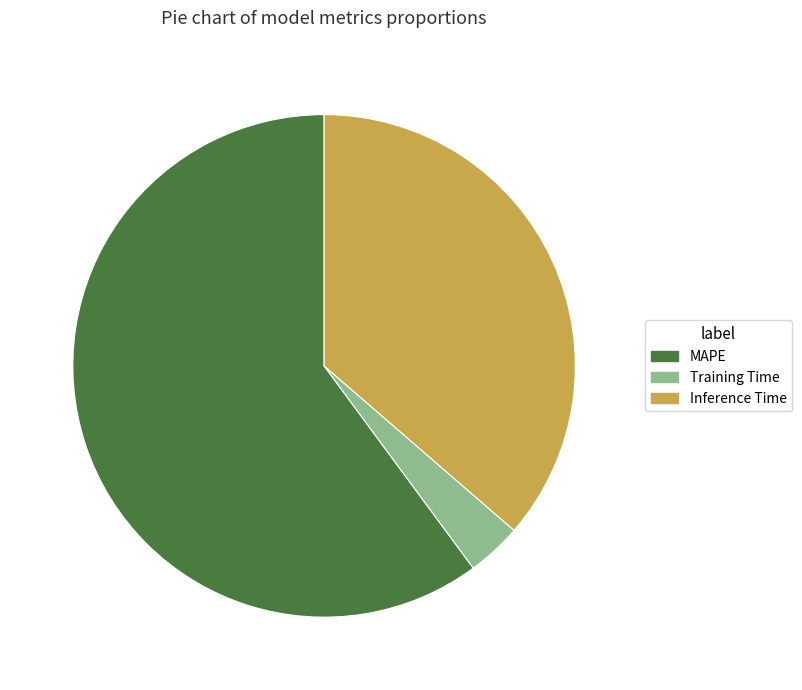

Is there any slice that represents more than half of the pie?

Yes